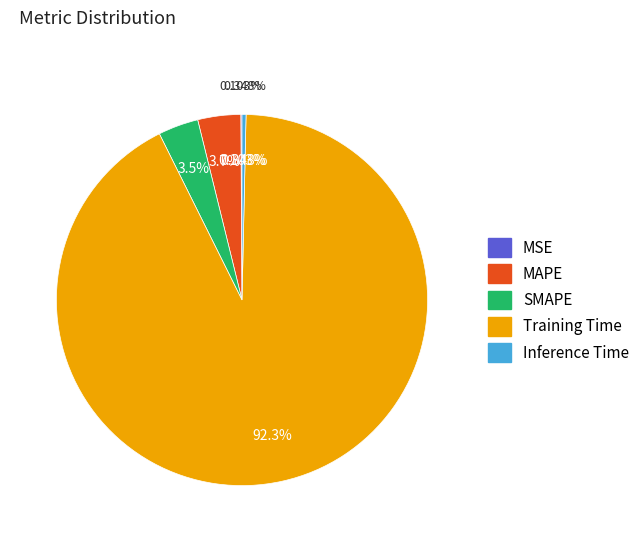

What is the smallest slice in the pie chart?

MSE